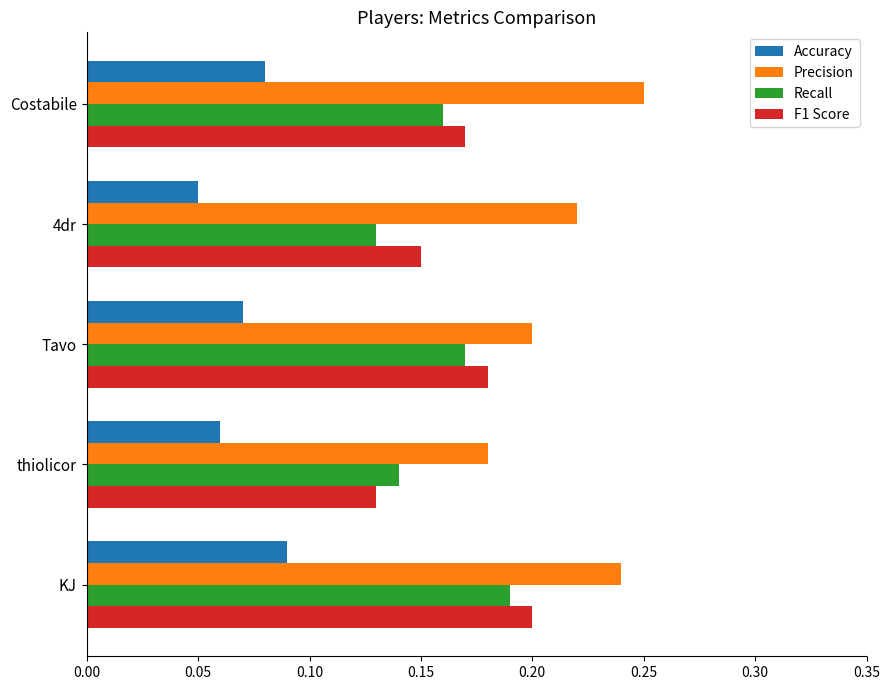

Where is Accuracy nearest to the value 0?

4dr